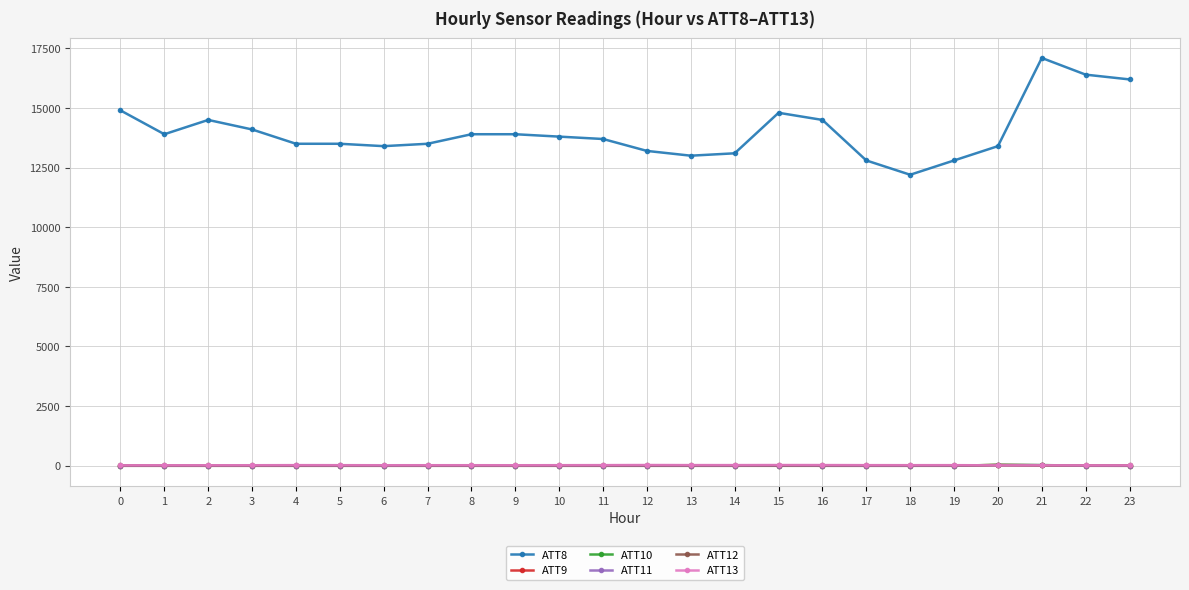

How many series are shown in this chart?

6